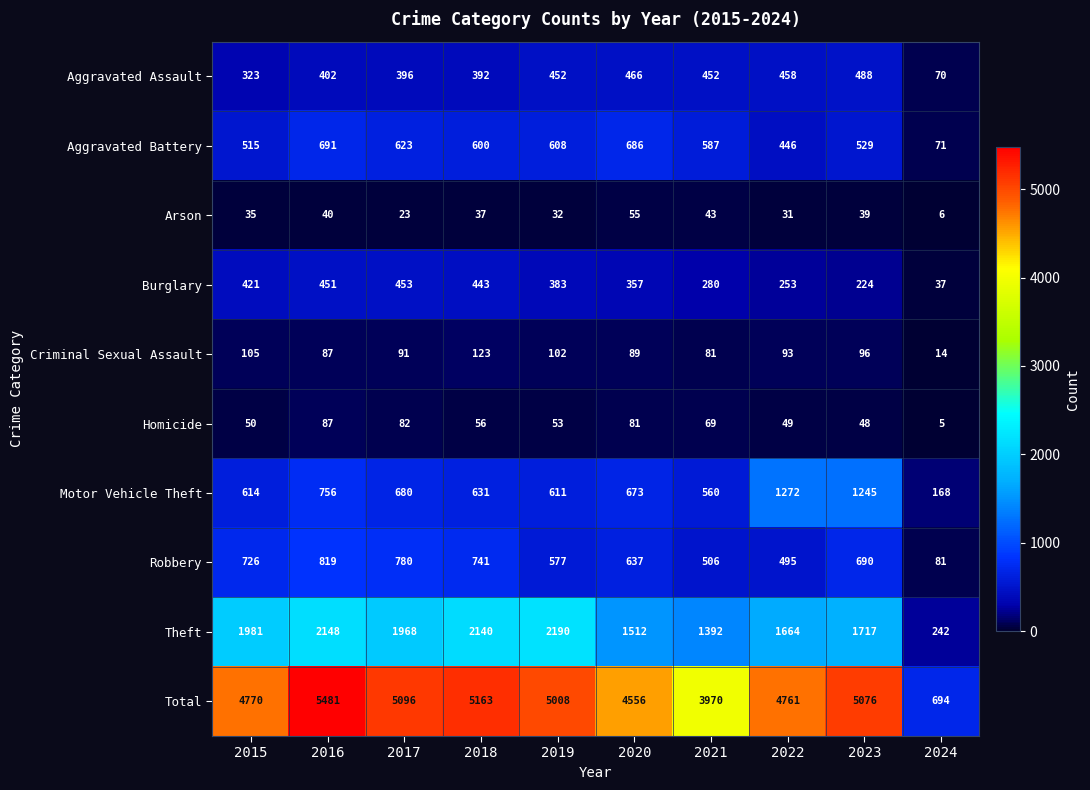

Which series changed the most between 2015 and 2017?

Total